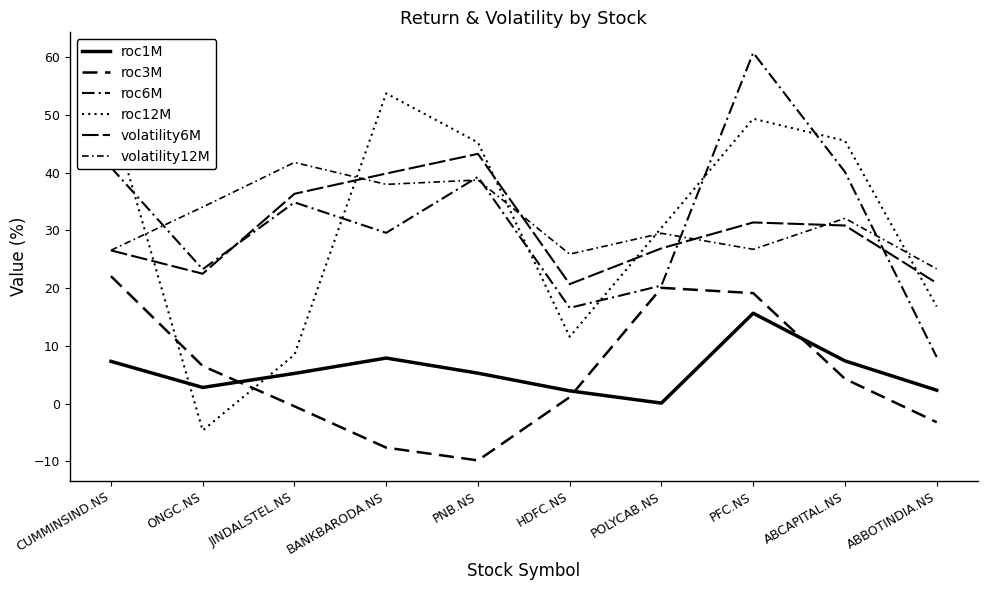

How many values in the roc12M series exceed 45?

5